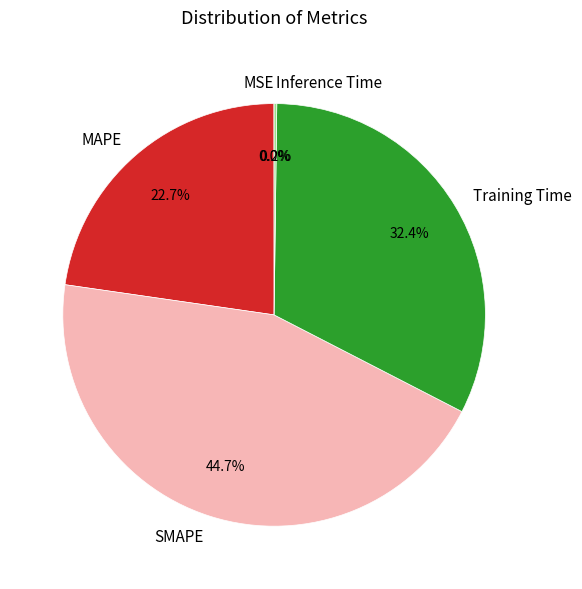

Which category has the biggest portion of the pie?

SMAPE